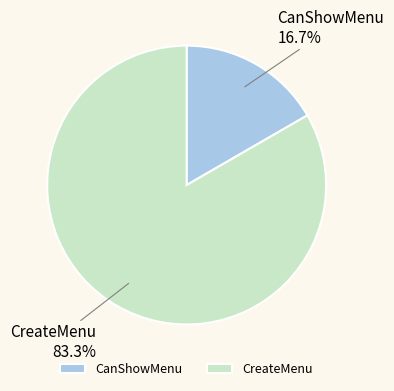

Rank the categories by value from highest to lowest.

CreateMenu, CanShowMenu